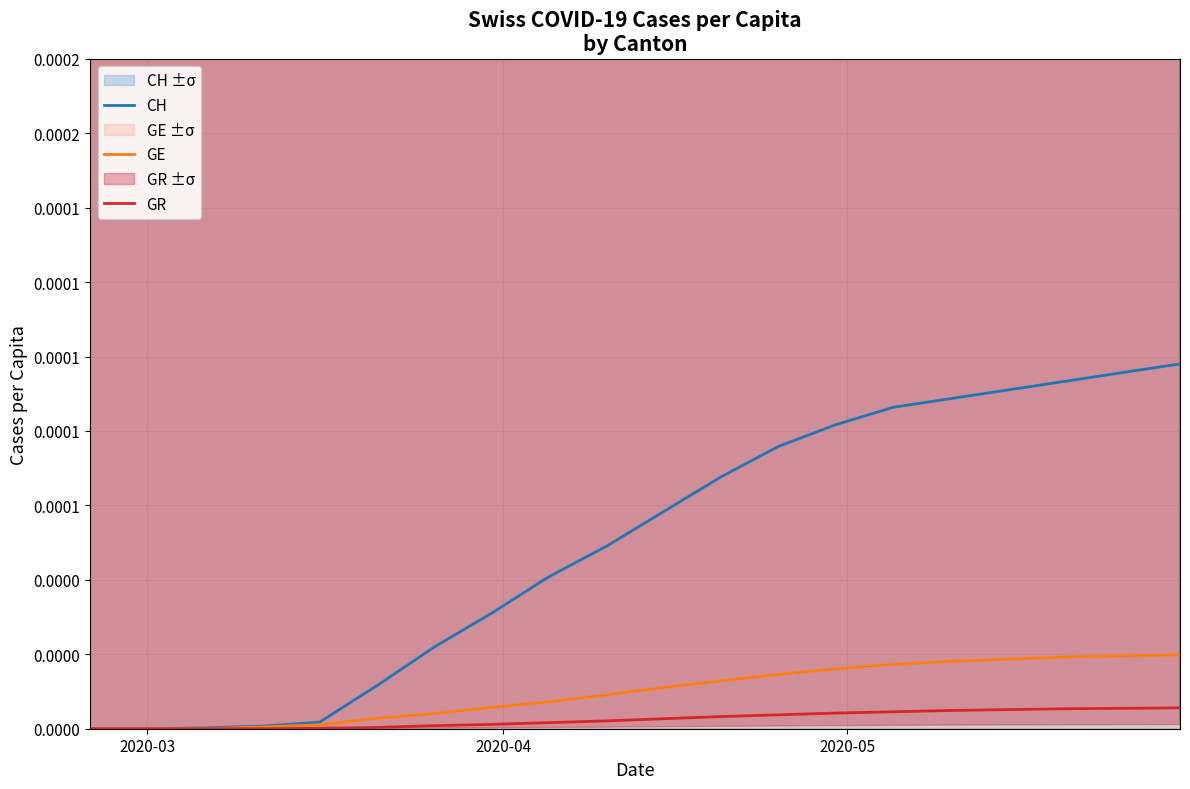

Rank the series by their average value, from lowest to highest.

GR, GE, CH